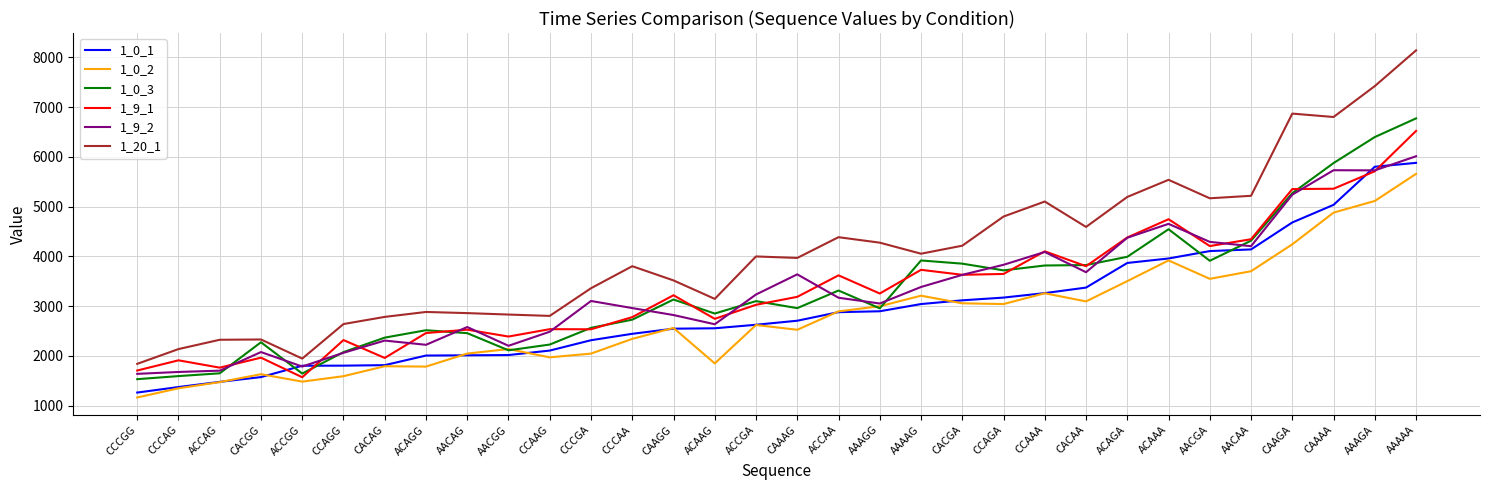

At which label is 1_20_1 closest to 4991?

CCAAA